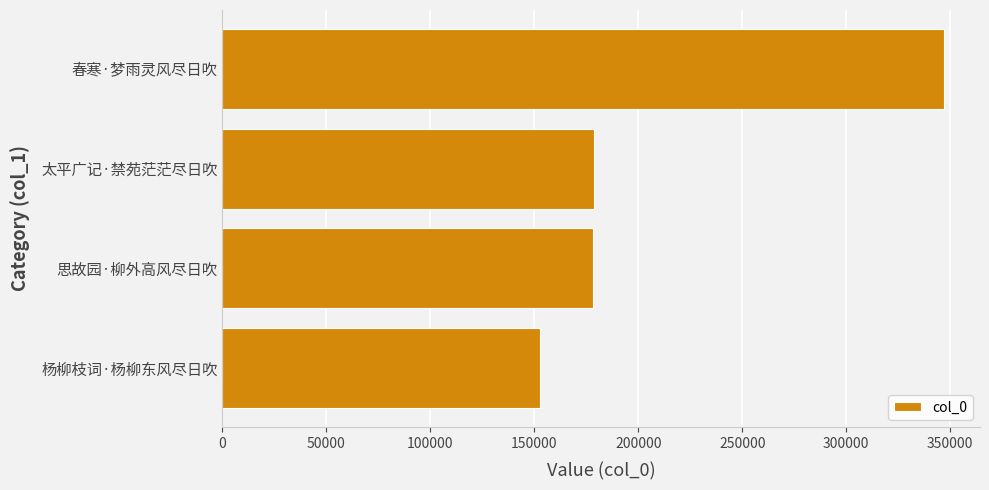

What is the greatest value displayed?

346987